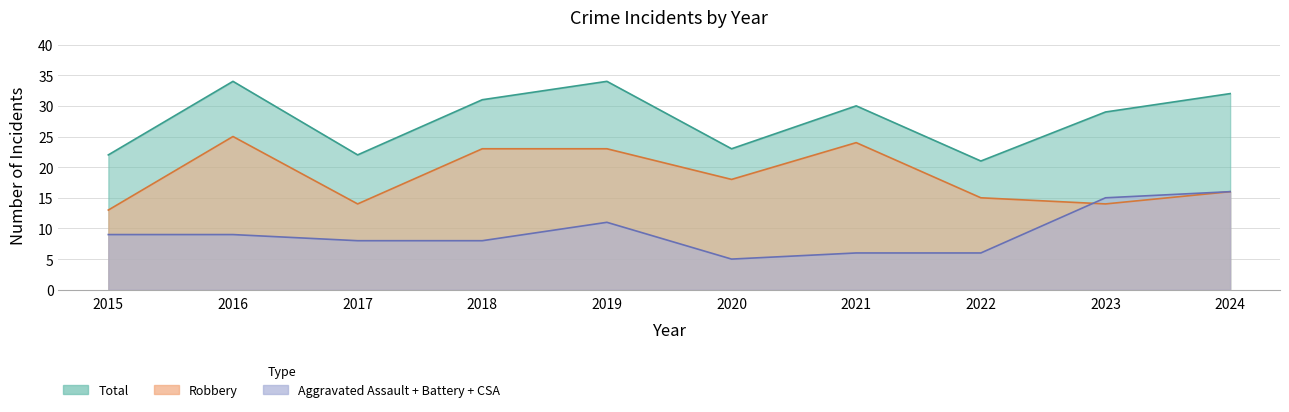

Which series changed the most between 2022 and 2024?

Total